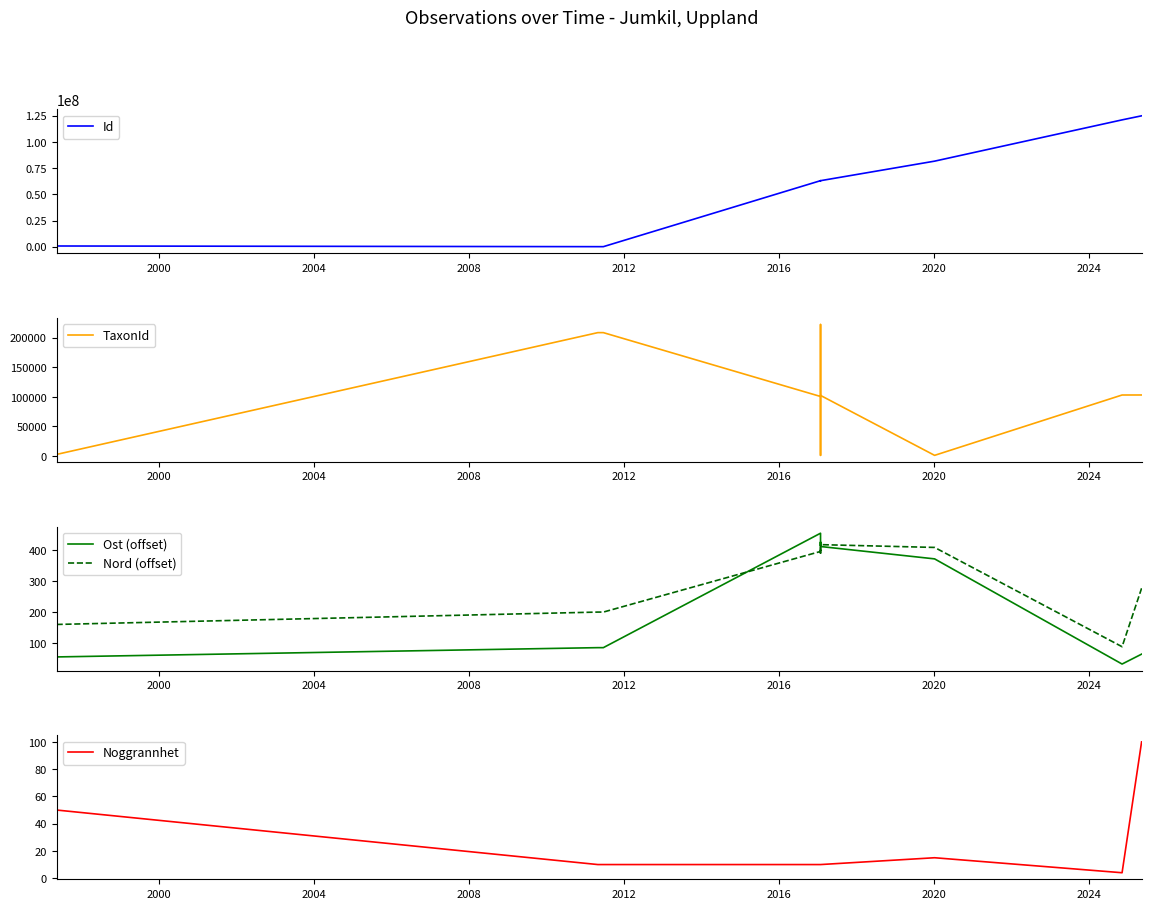

What is the sum of all Ost (offset) values?

2889